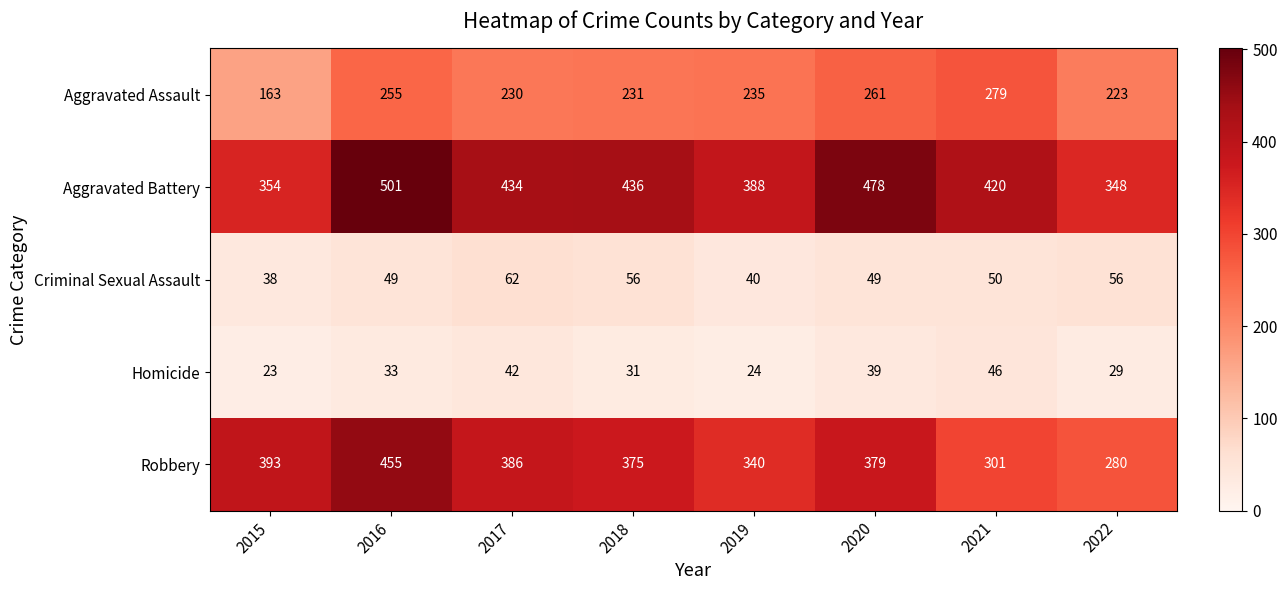

What is the maximum value shown in the chart?

501